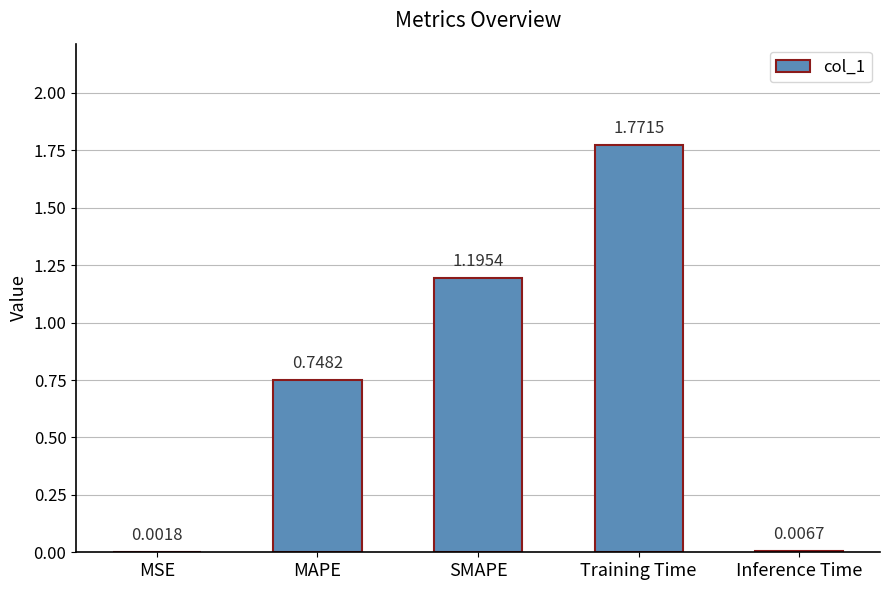

What is the sum of all values?

3.7